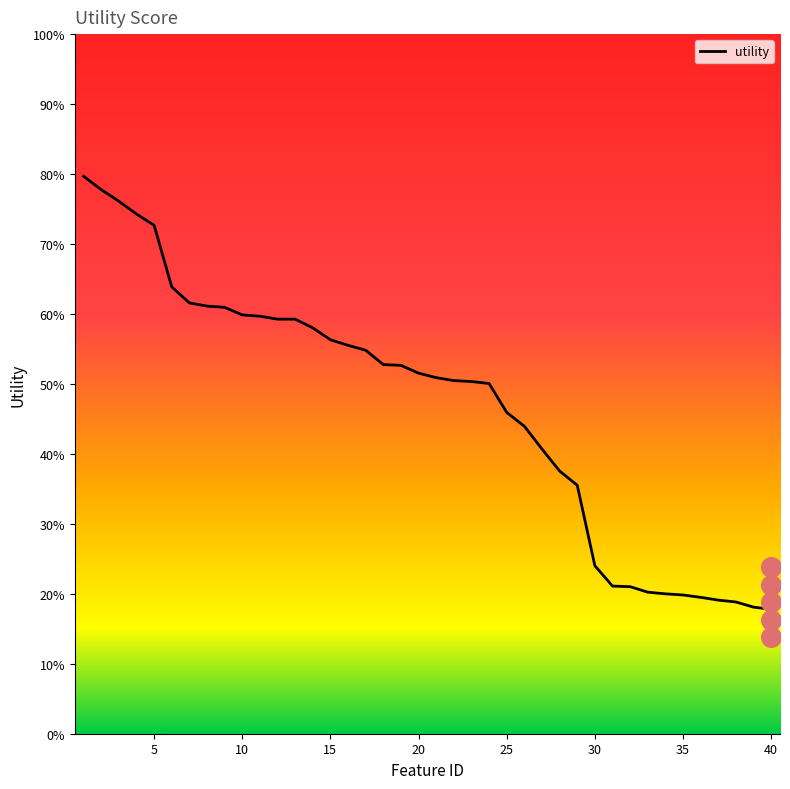

What is the change in value from 22 to 31?

-0.3